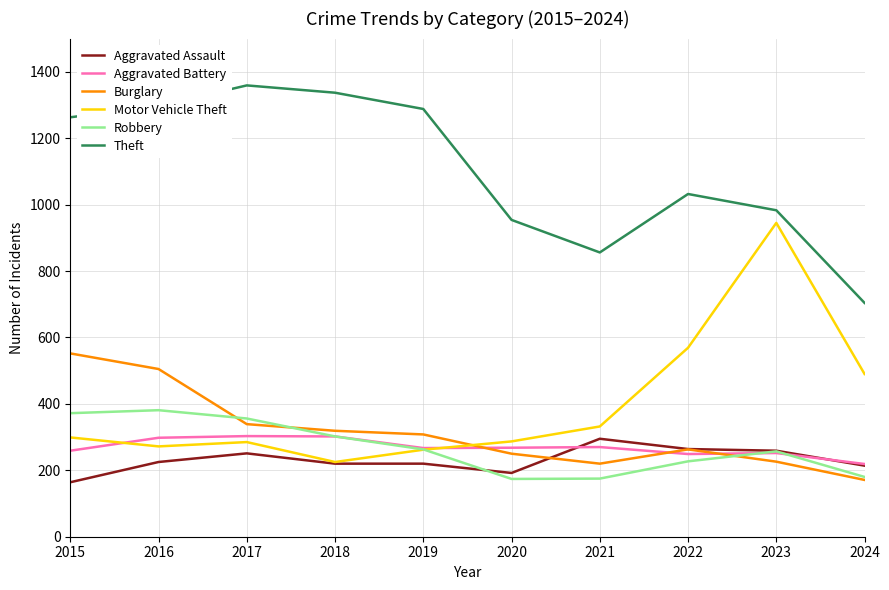

Which series changed the most between 2020 and 2023?

Motor Vehicle Theft